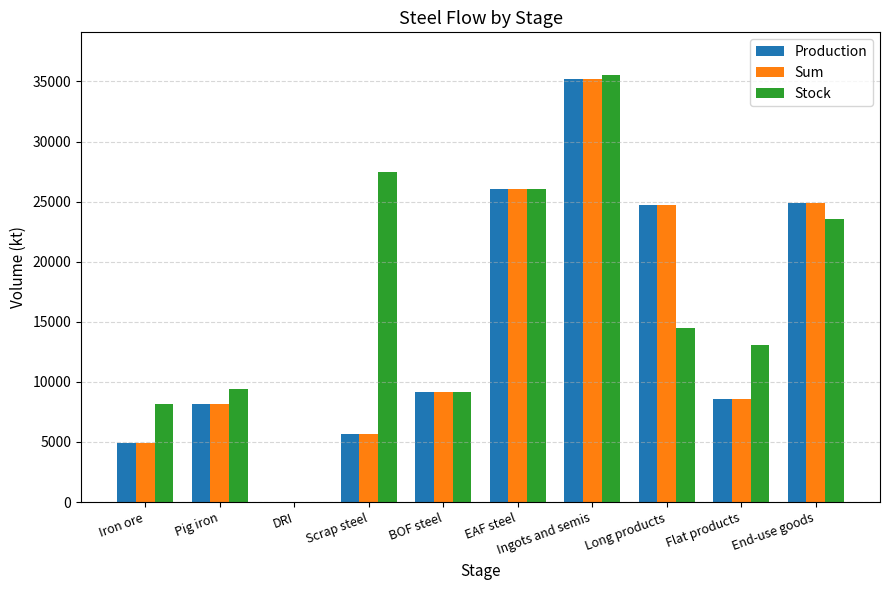

Read the Sum value at EAF steel.

26028.8